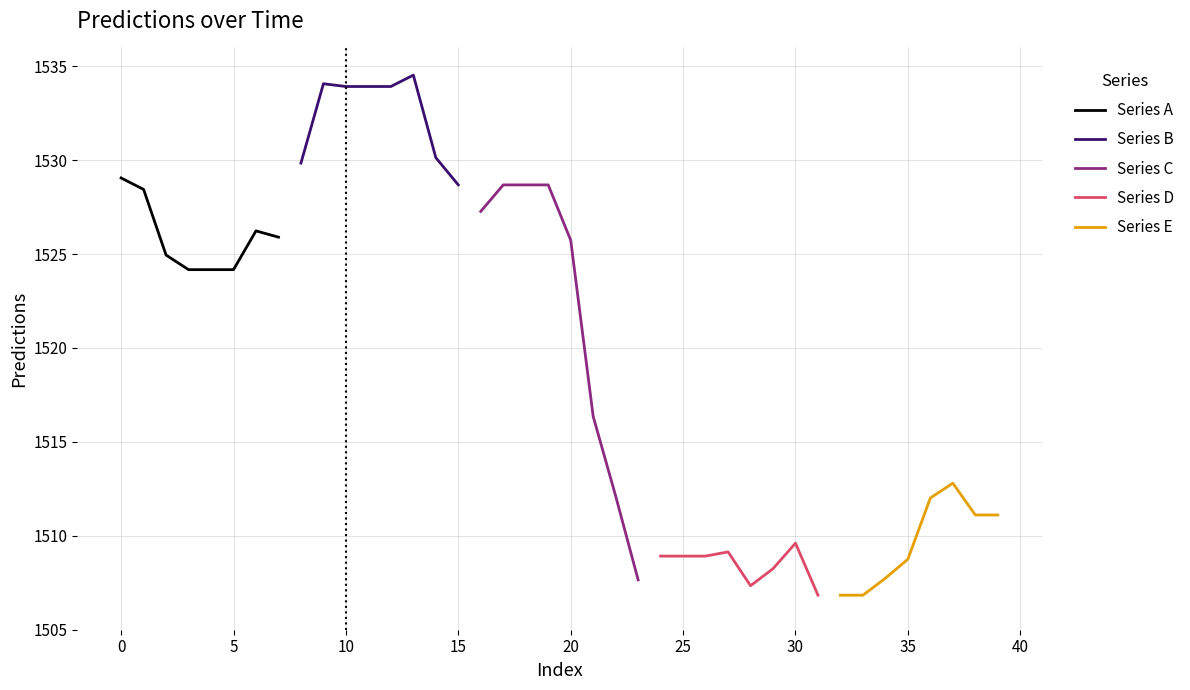

What is the lowest value of the Series E series?

1506.8